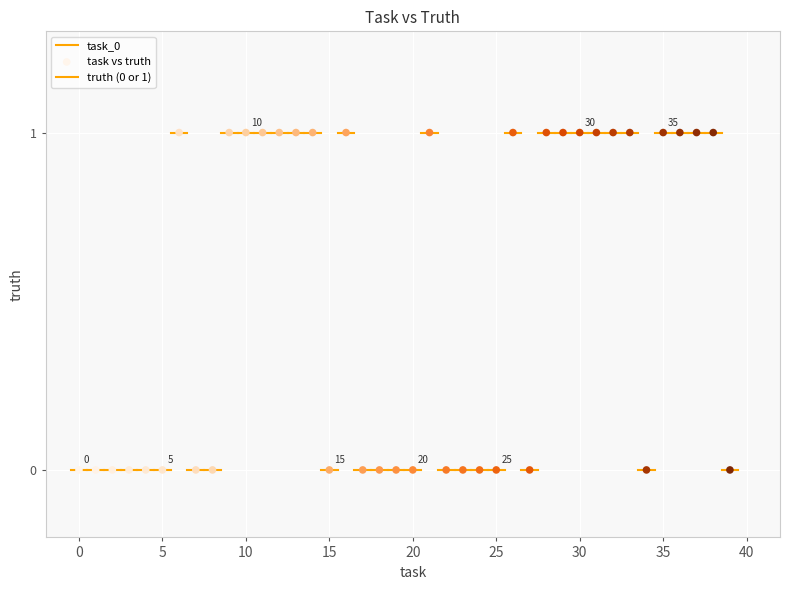

Count the number of points in this scatter plot.

40